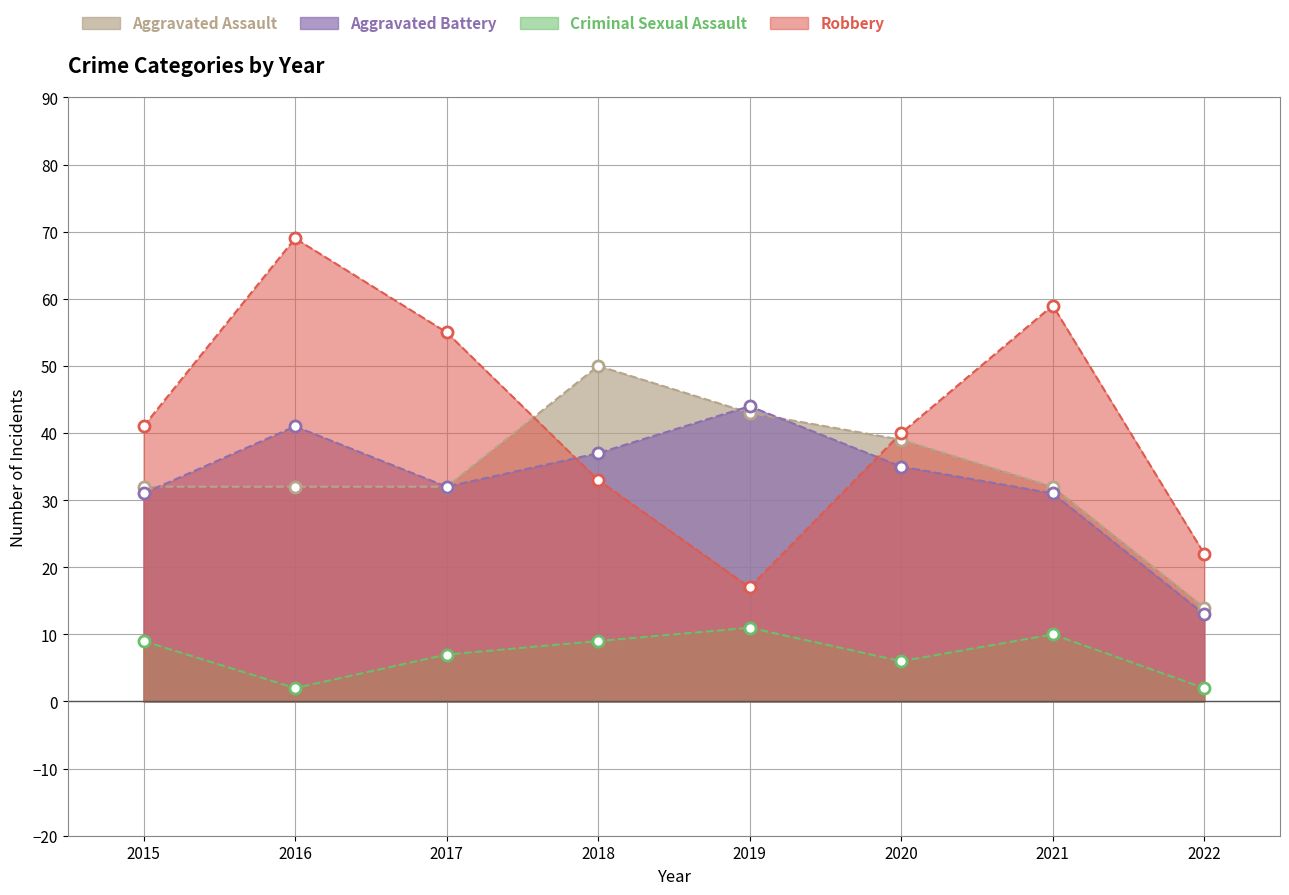

Where do Aggravated Assault and Robbery first cross each other?

2017 and 2018